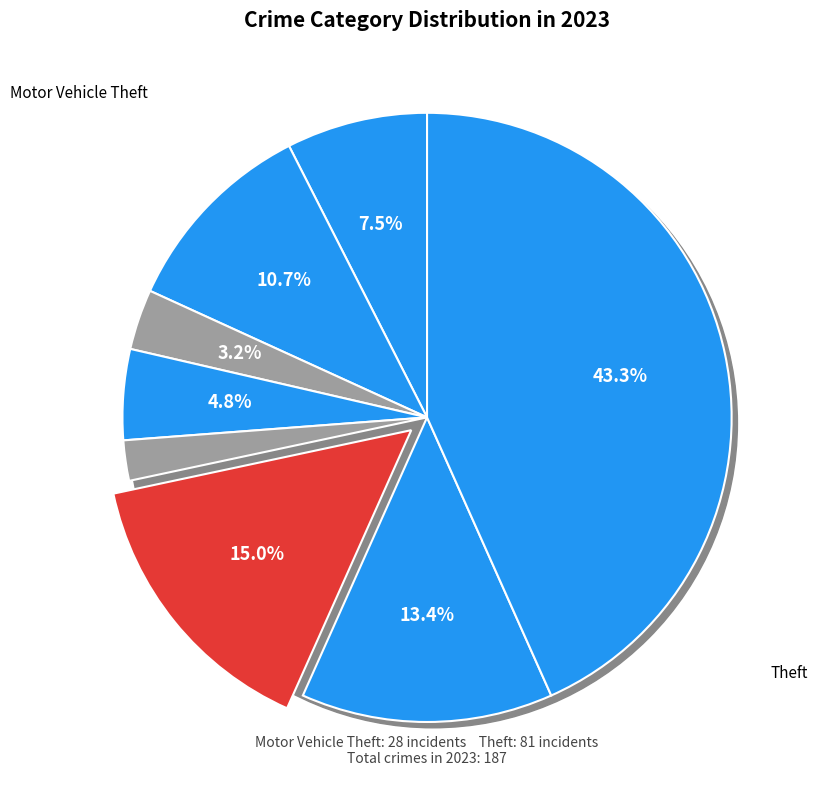

Is it true that Robbery is 13% of the pie?

True